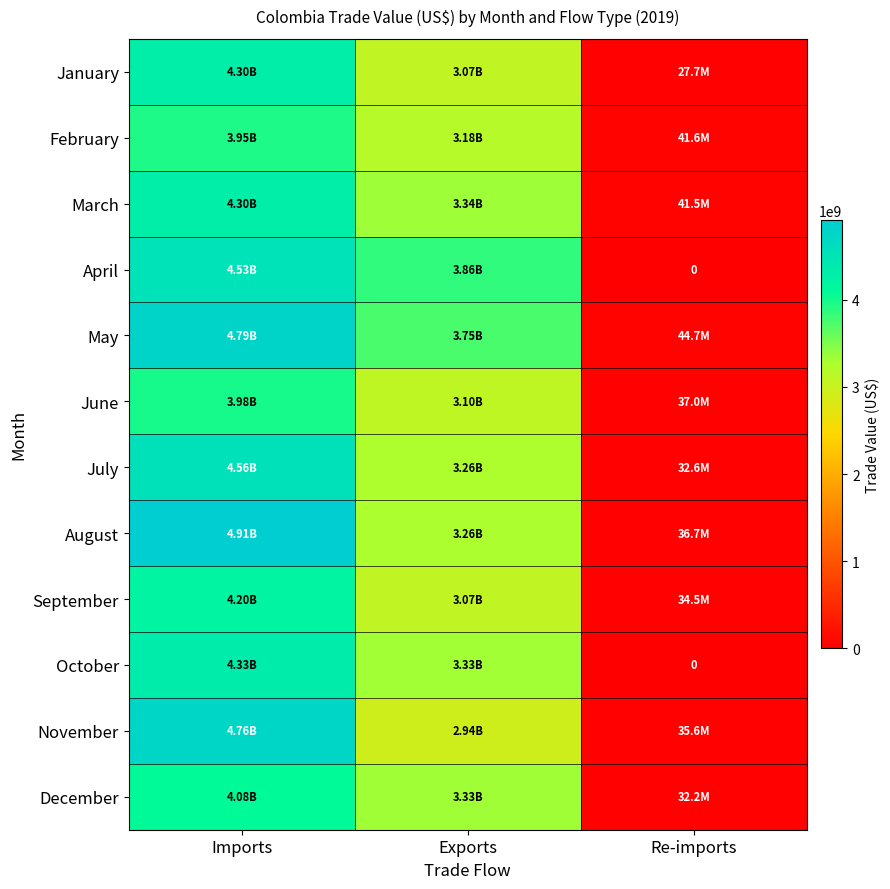

True or false: April has a value of 4528480448 at Imports.

True